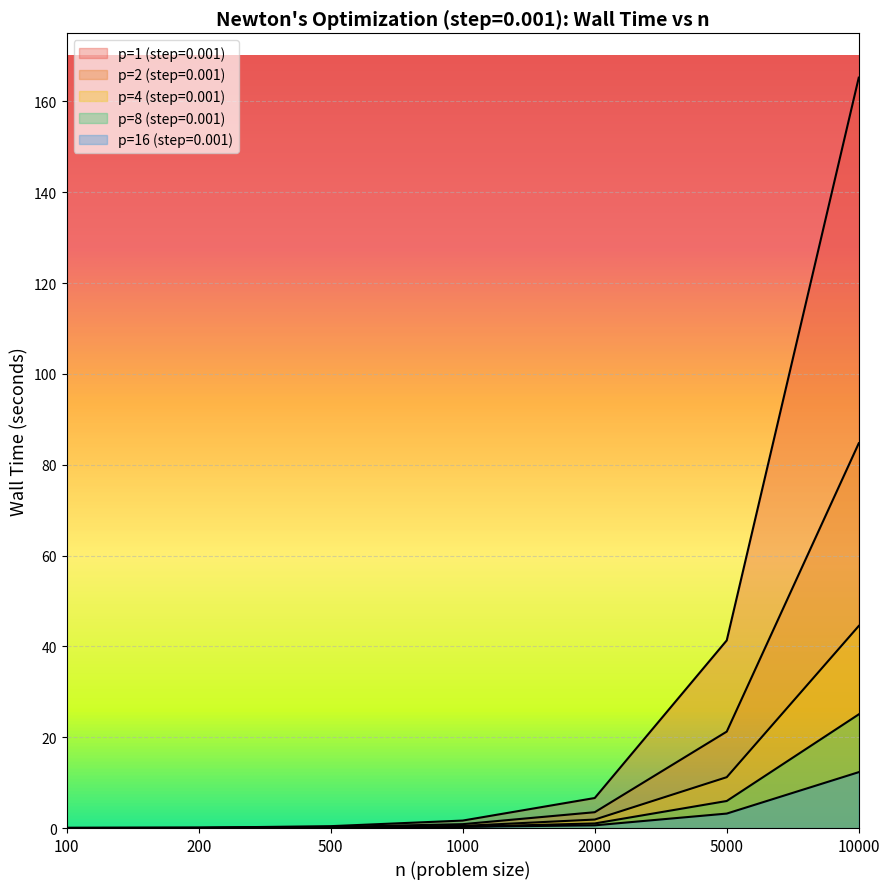

Where is p=4 (step=0.001) nearest to the value 22?

5000